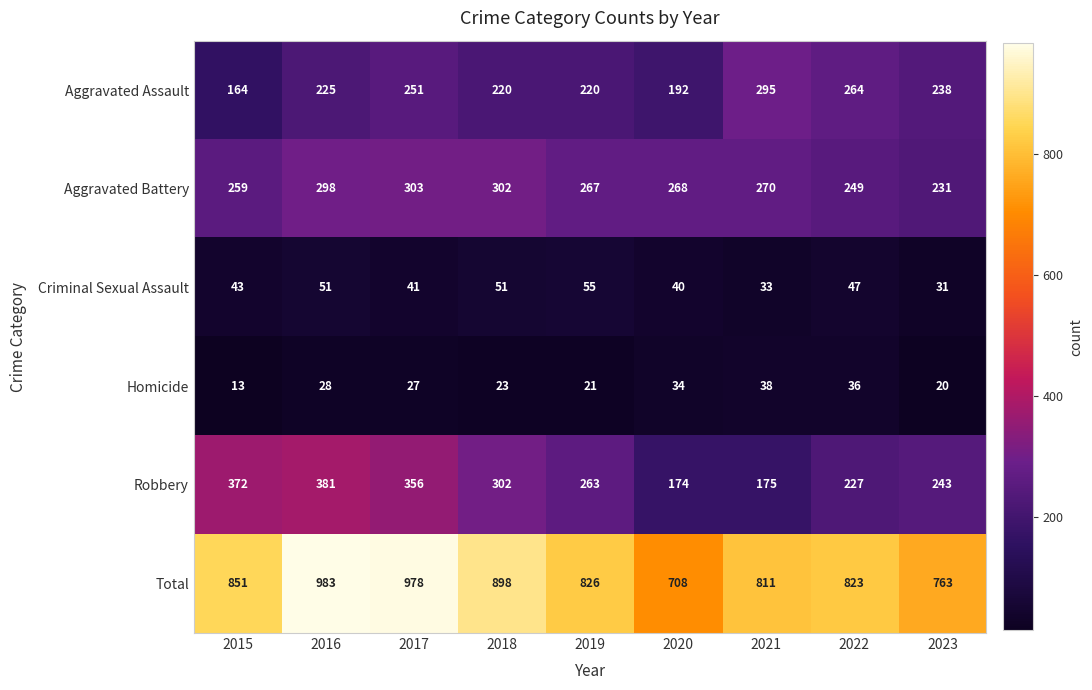

What is the sum of the Aggravated Battery values at 2023 and 2019?

498